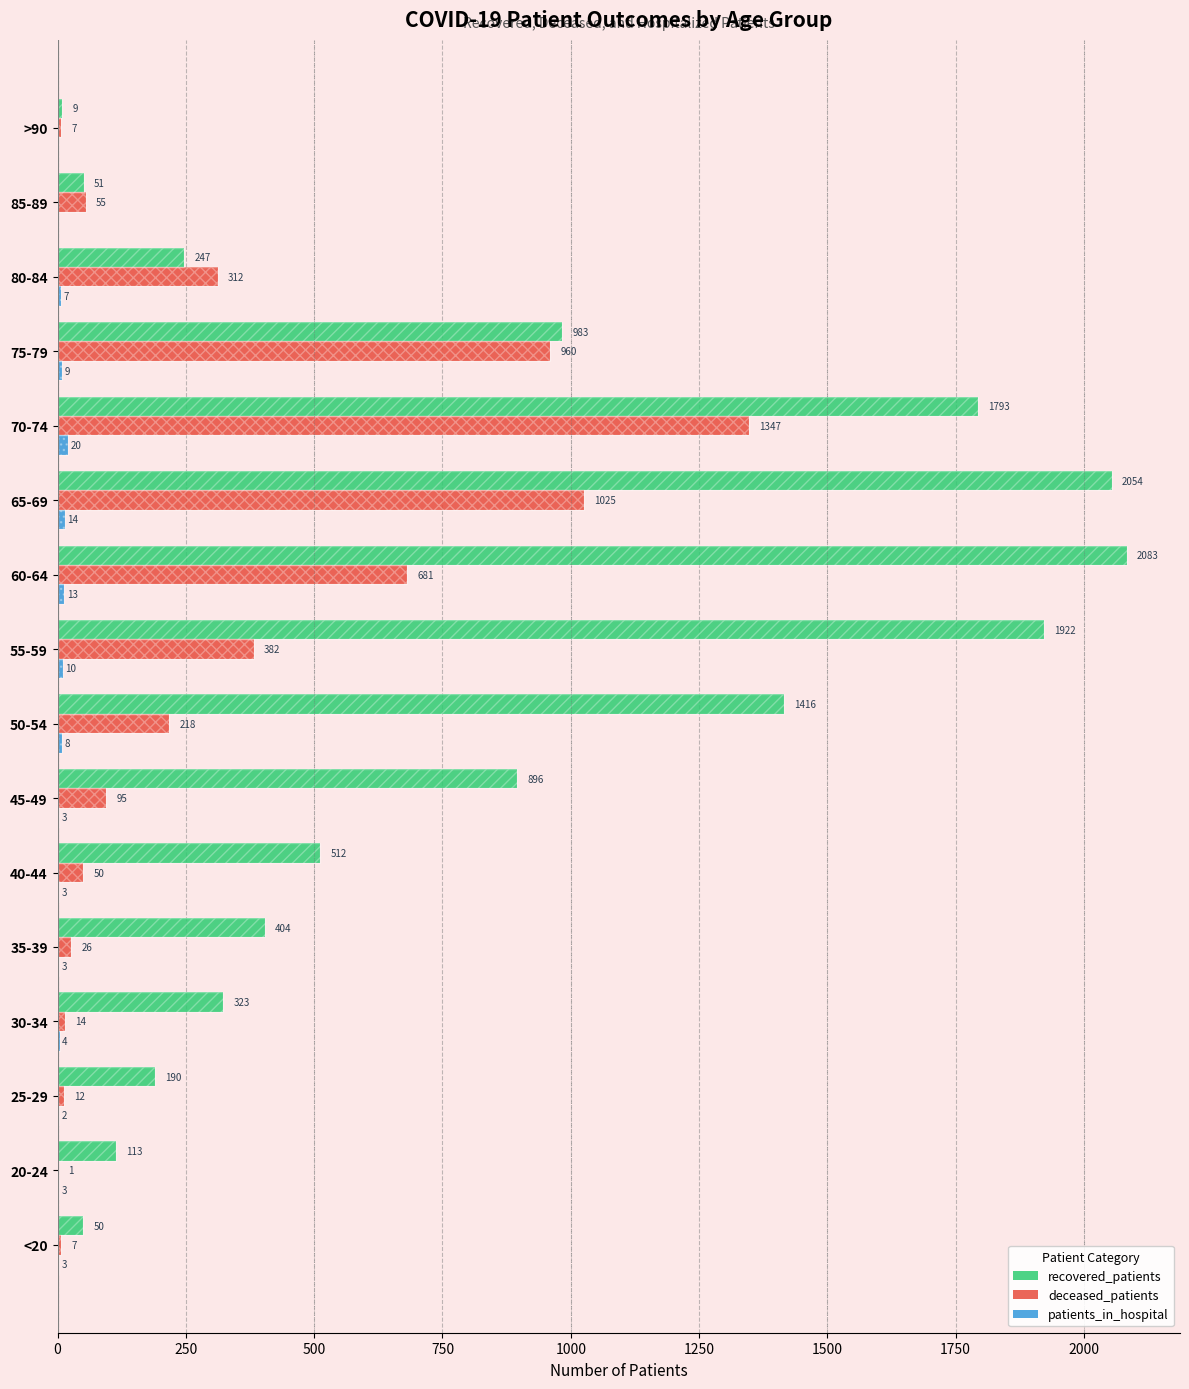

How many bars are there in each group?

3